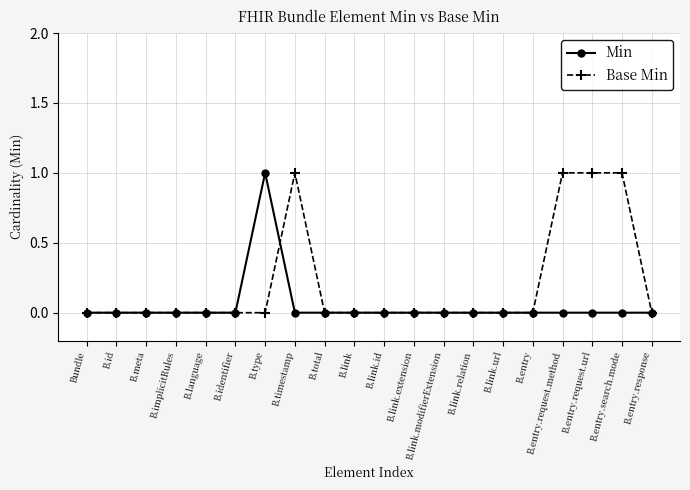

Is this an area chart (filled region under the line)?

No